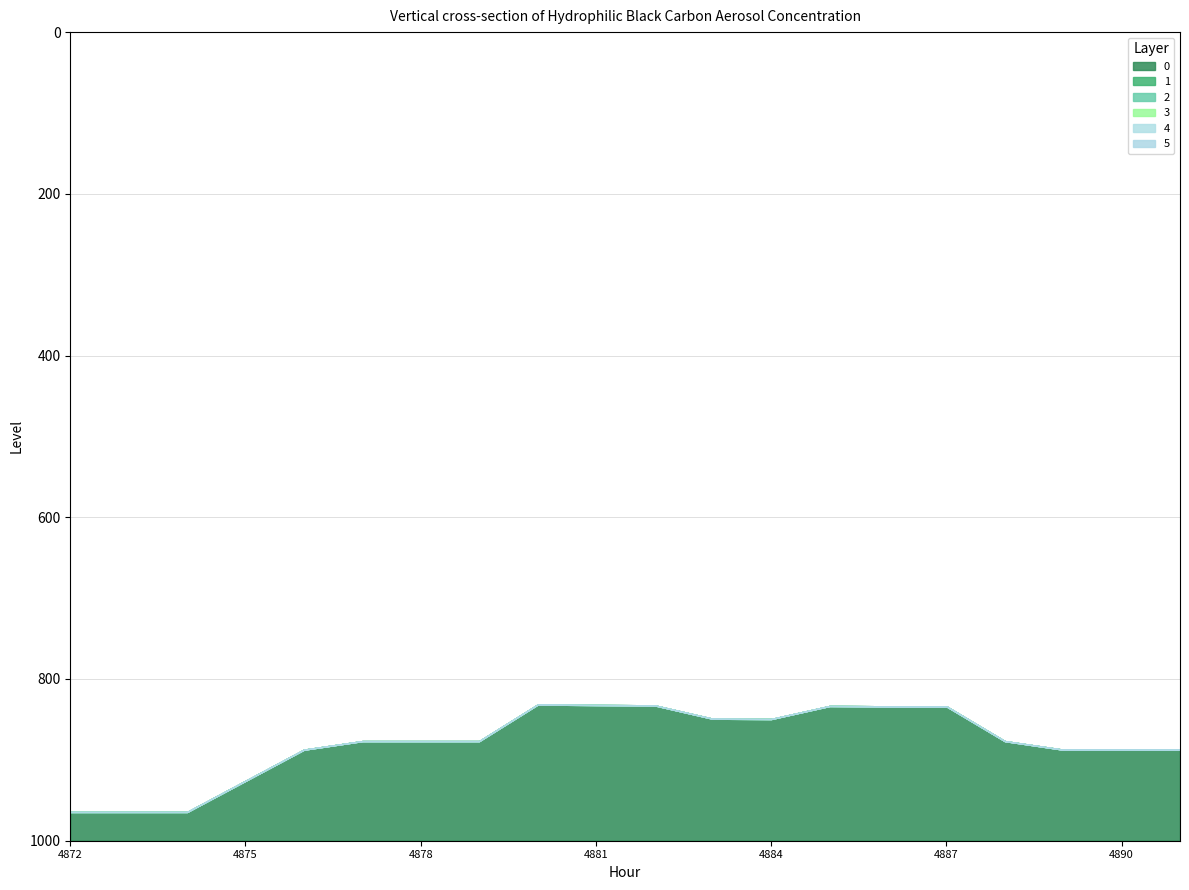

List the series in order of their peak value, lowest first.

1, 2, 3, 4, 5, 0